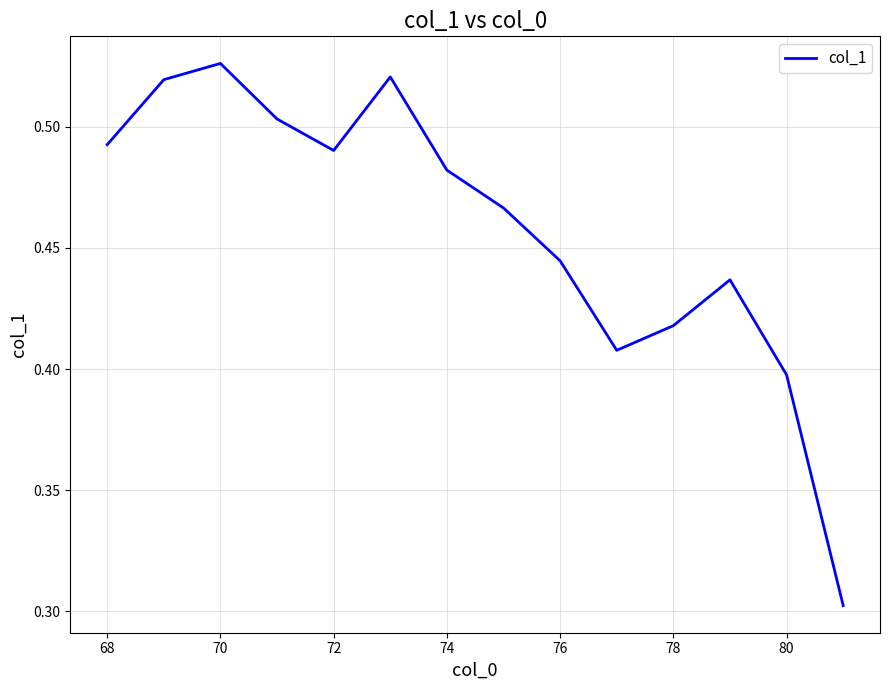

What is the smallest value displayed?

0.3